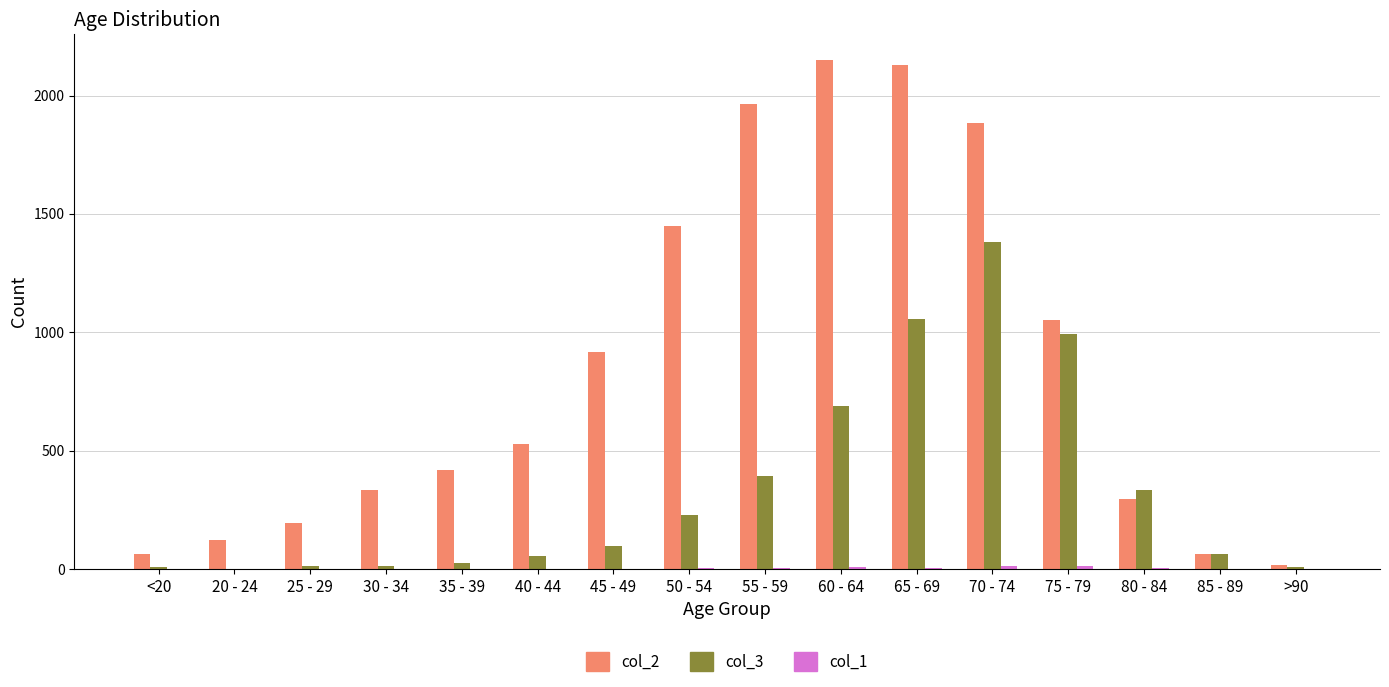

True or false: col_2 has a value of 2151 at 60 - 64.

True